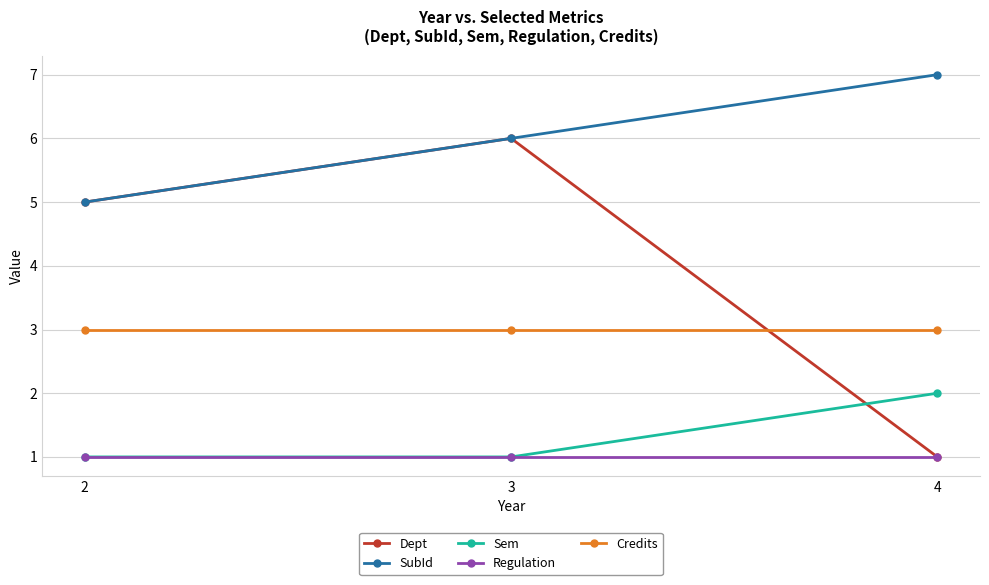

What is the approximate value of Credits at 3?

3